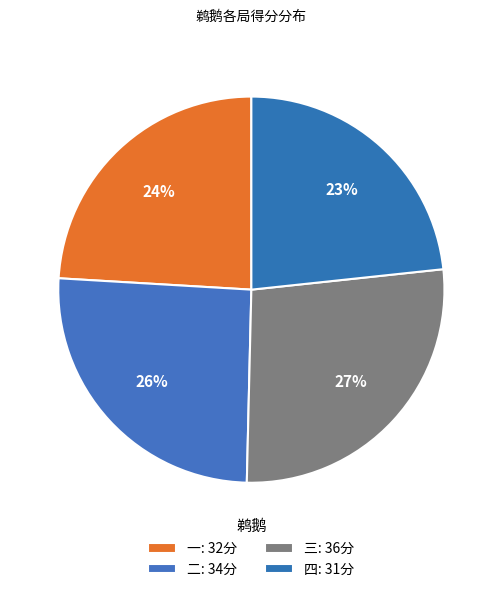

Is 三 the majority of the pie?

No